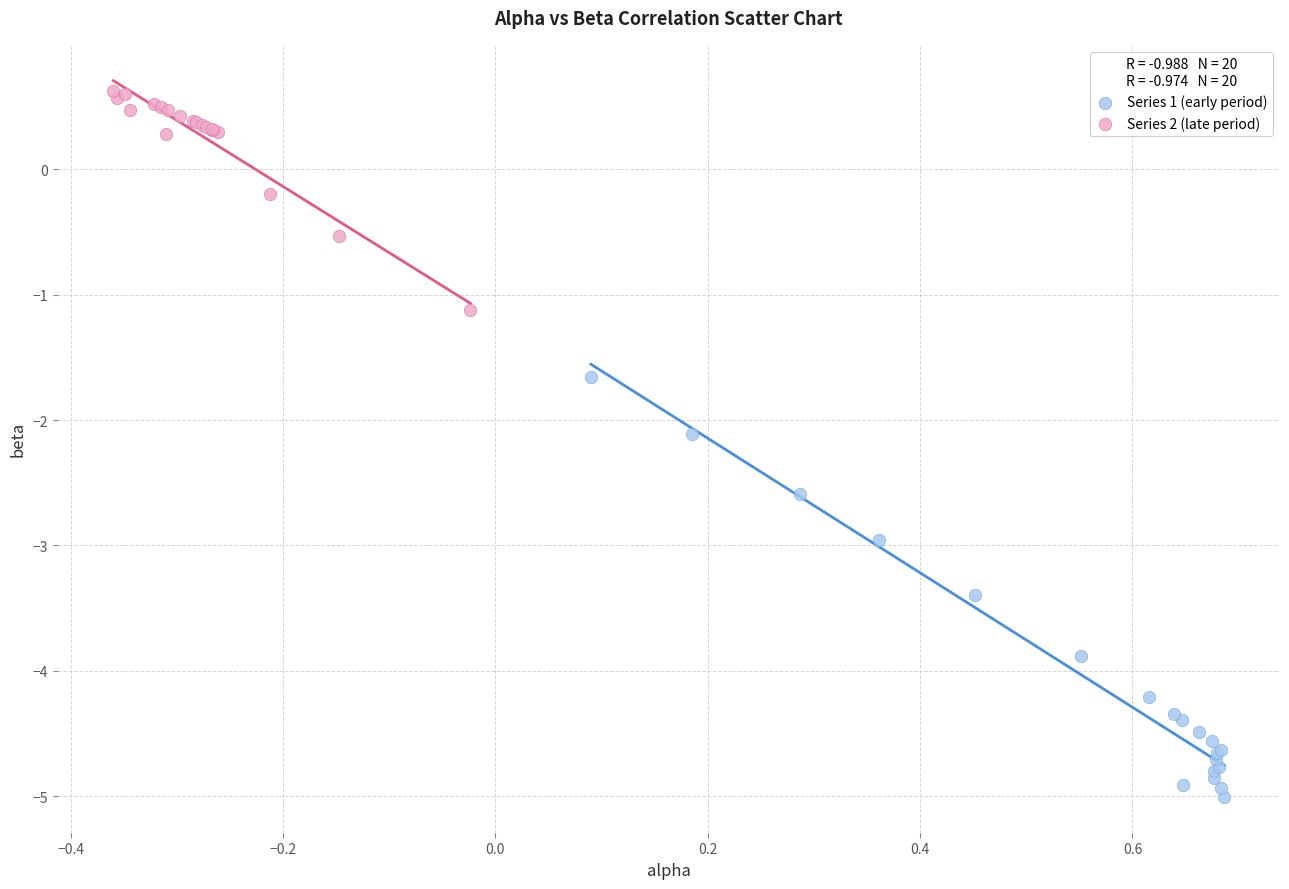

What are all the series names shown in the legend?

Series 1 (early period), Series 2 (late period)